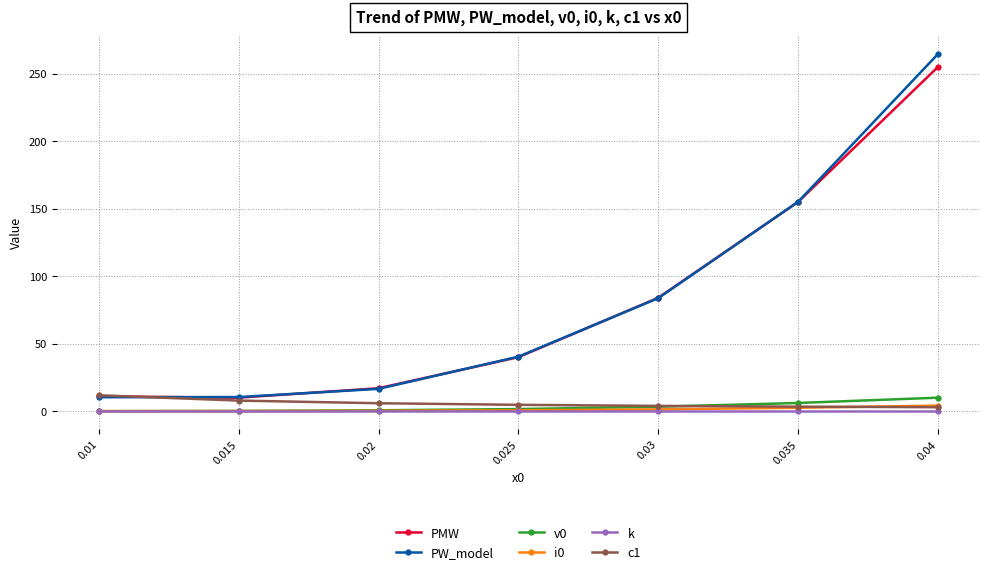

True or false: PW_model and v0 cross at least once.

False